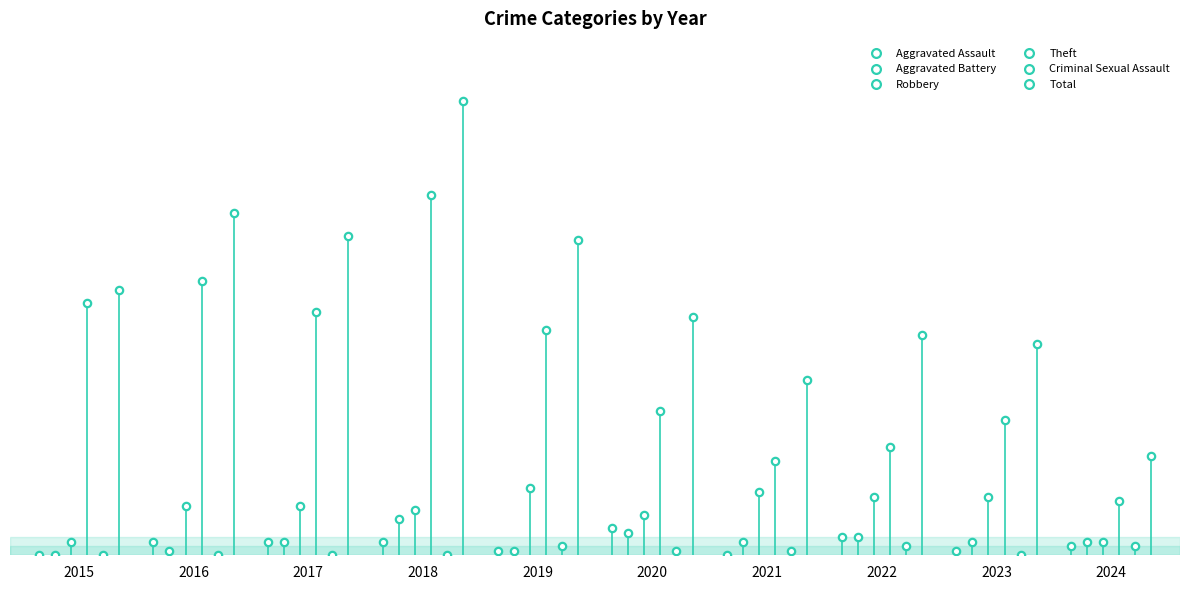

Which series has the widest spread of Y values?

Total